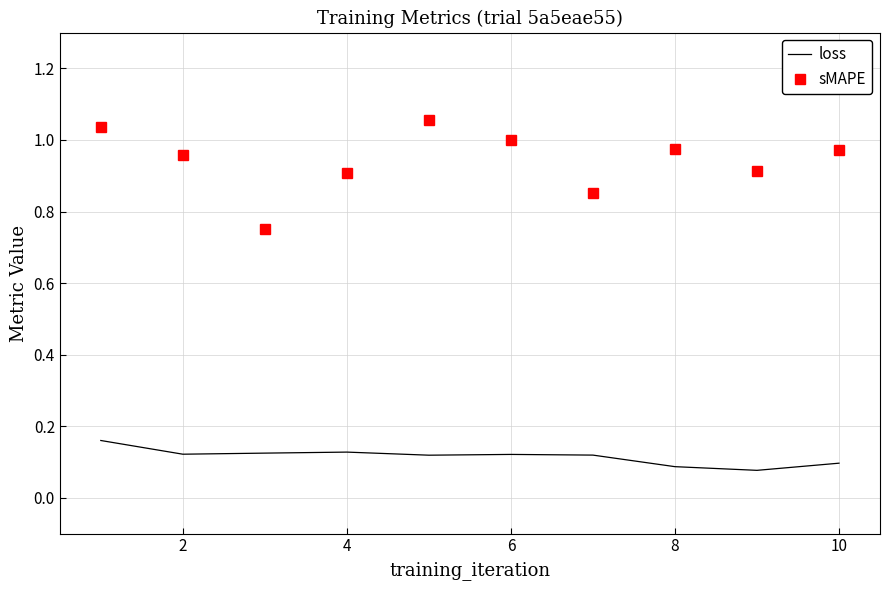

List the series in order of their peak value, lowest first.

loss, sMAPE